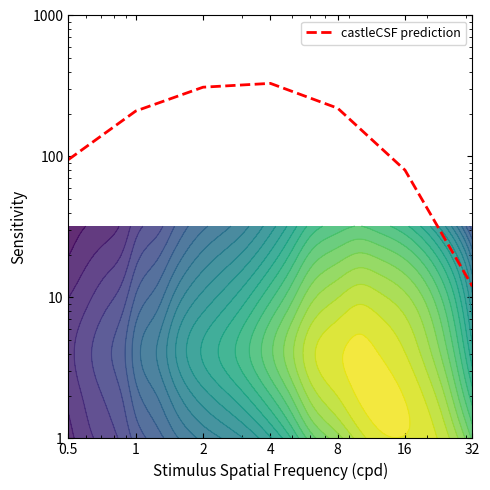

Rank the categories by value from highest to lowest.

4, 2, 8, 1, 0.5, 16, 32